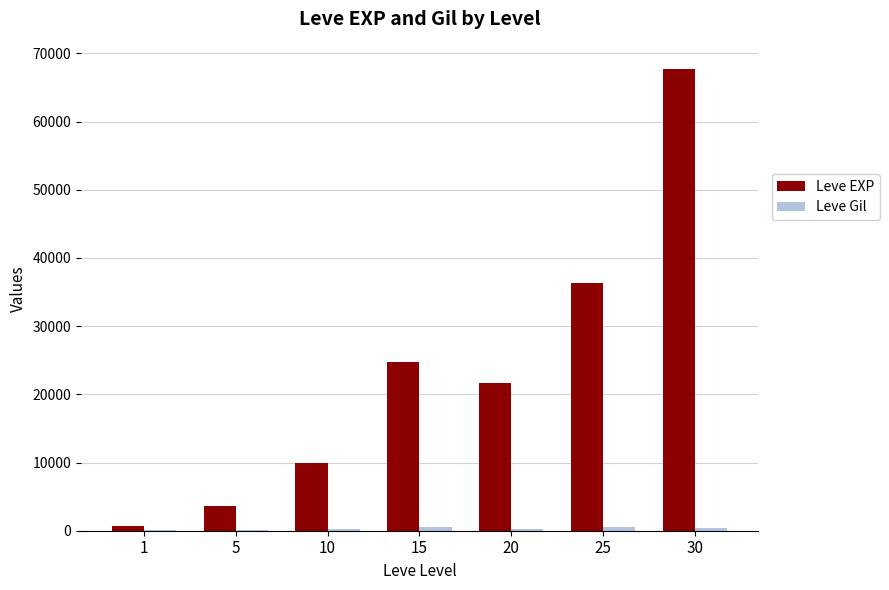

What is the maximum value for Leve EXP?

67730